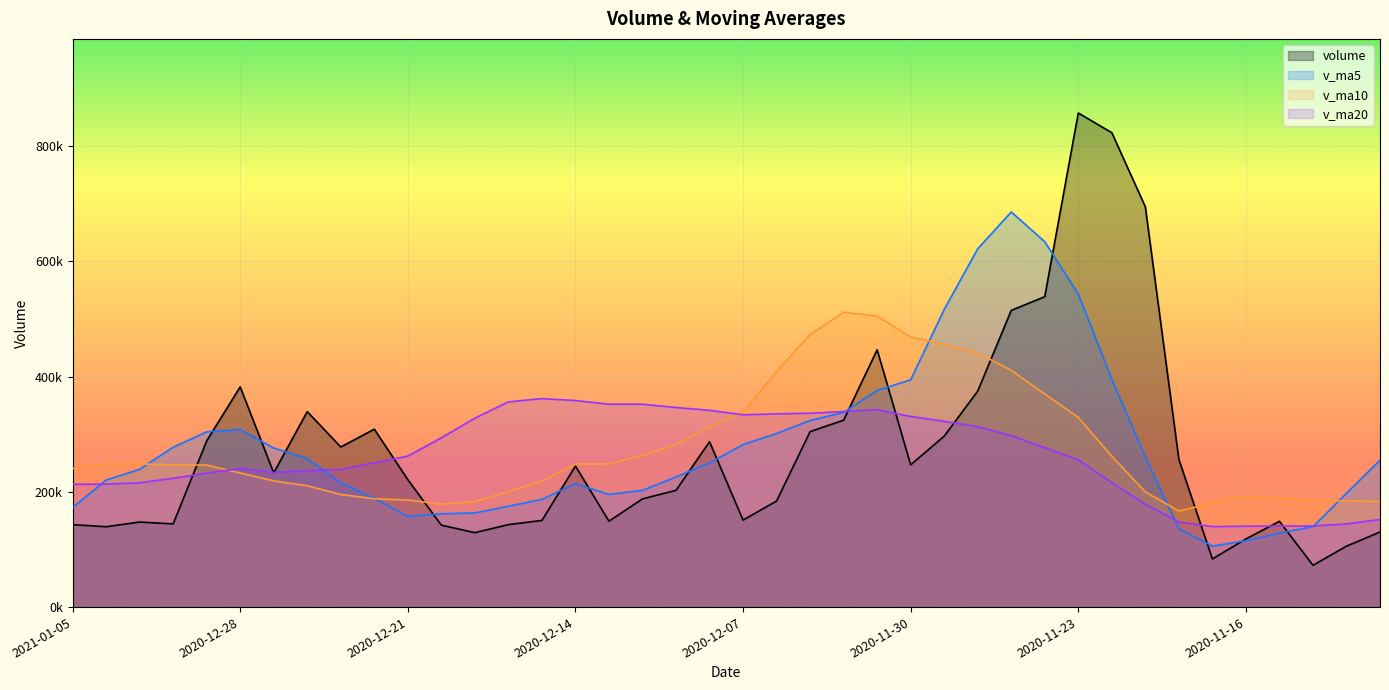

Is the value of v_ma5 at 2020-12-21 greater than the value of v_ma10 at 2020-12-28?

No